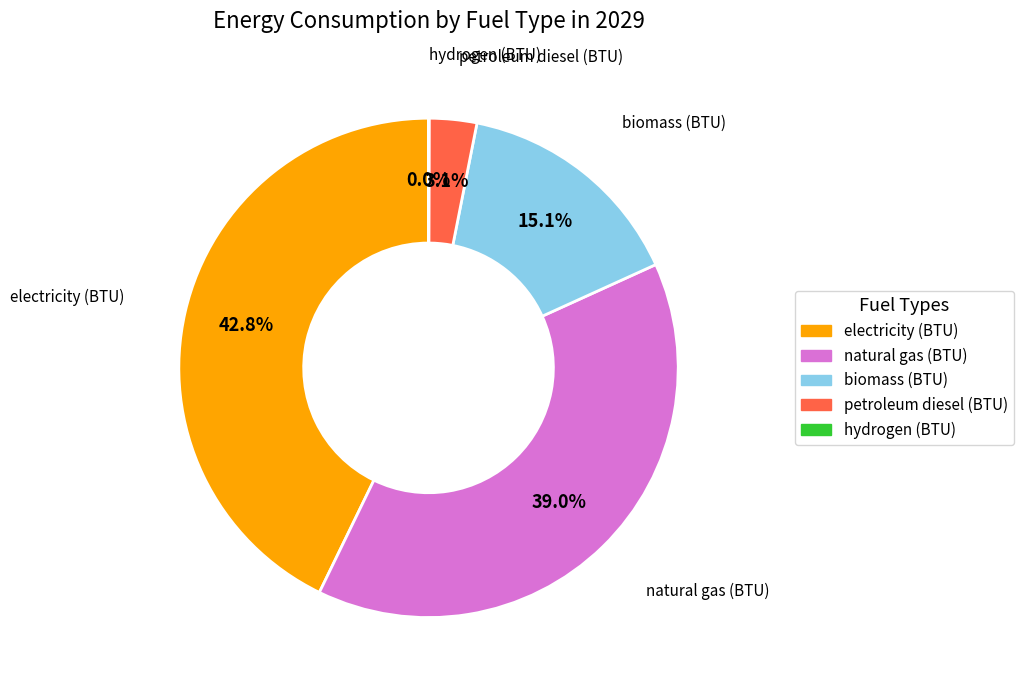

Is there any slice that represents more than half of the pie?

No